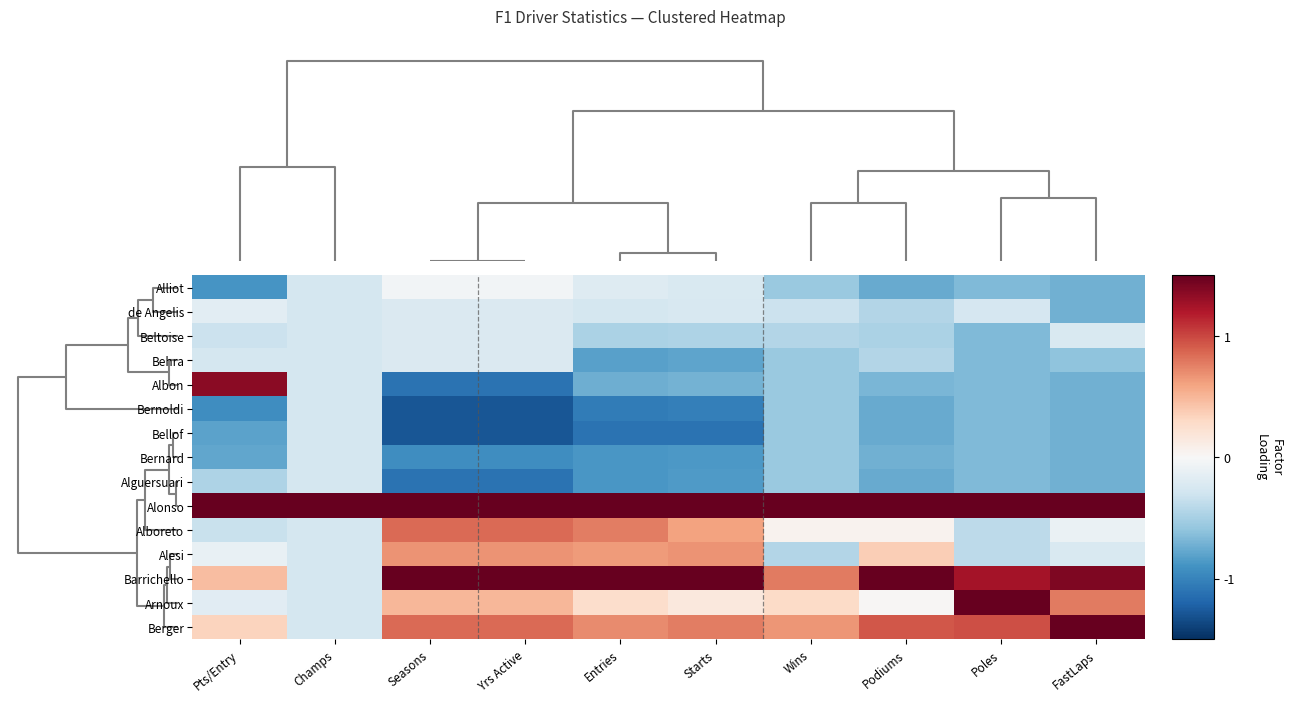

How many categories are shown in the chart?

10